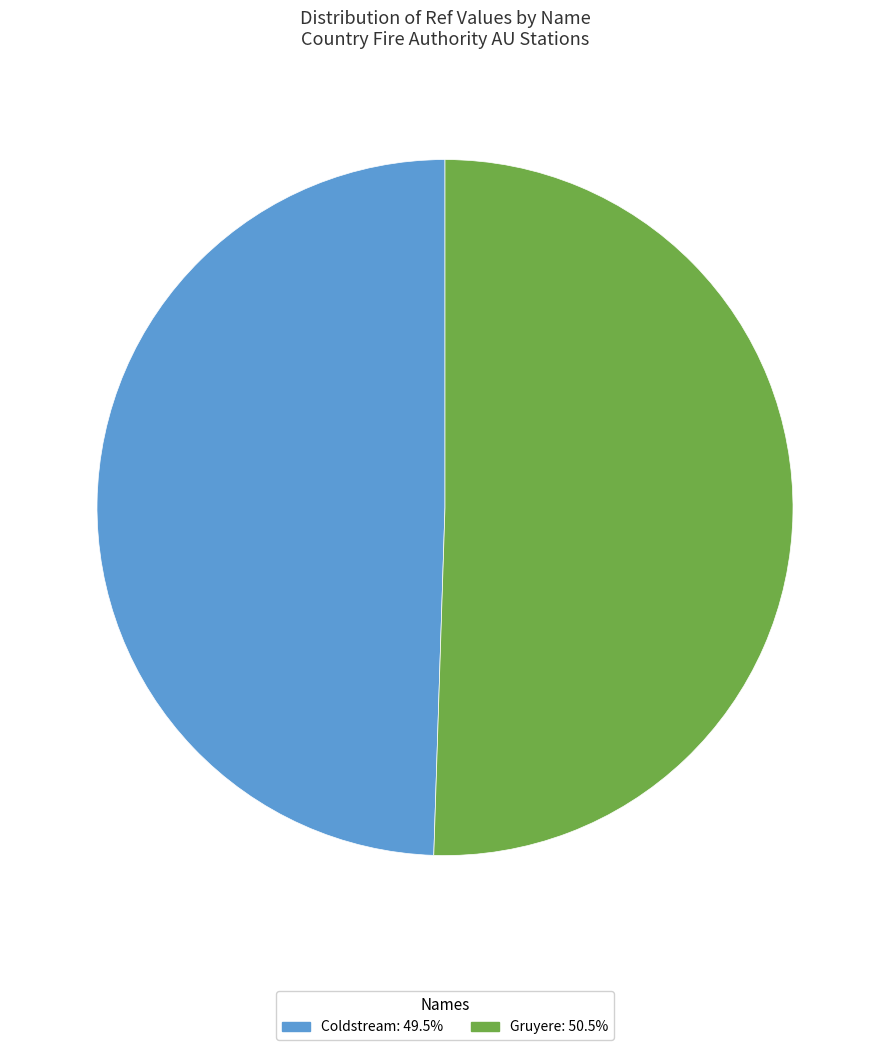

True or false: Coldstream accounts for 49% of the total.

True